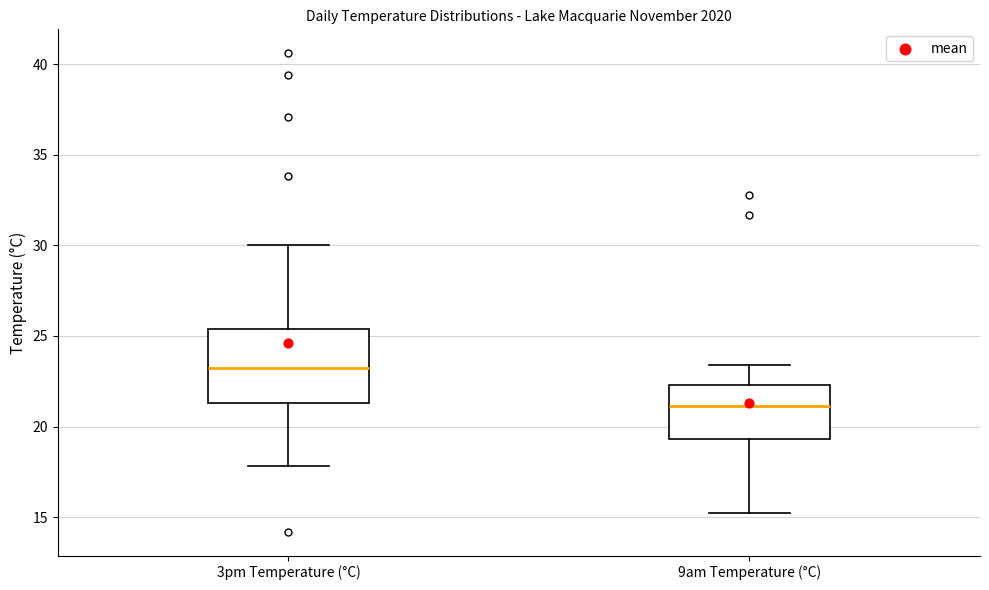

Which box is the tallest, from its lower edge to its upper edge?

3pm Temperature (°C)